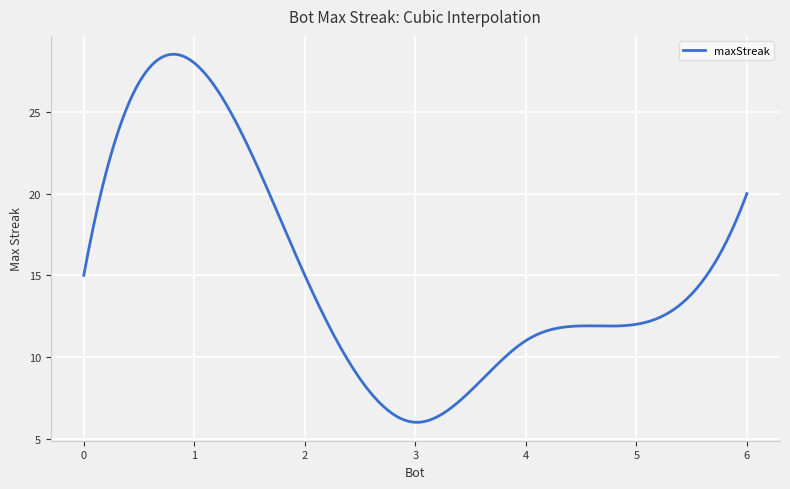

What is the smallest value displayed?

6.0